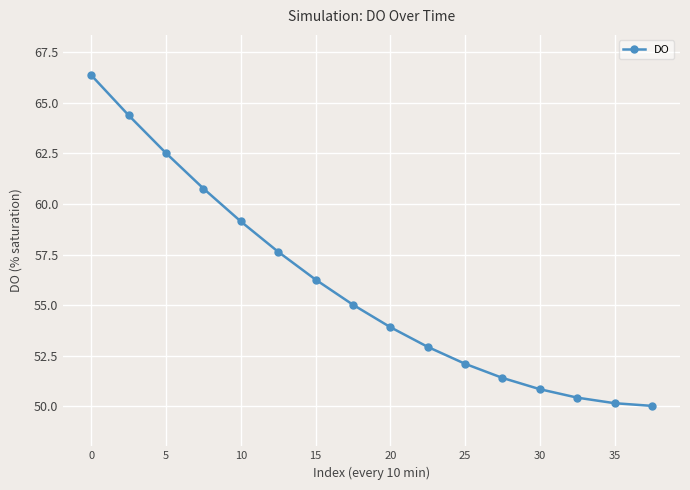

What is the greatest value displayed?

66.4